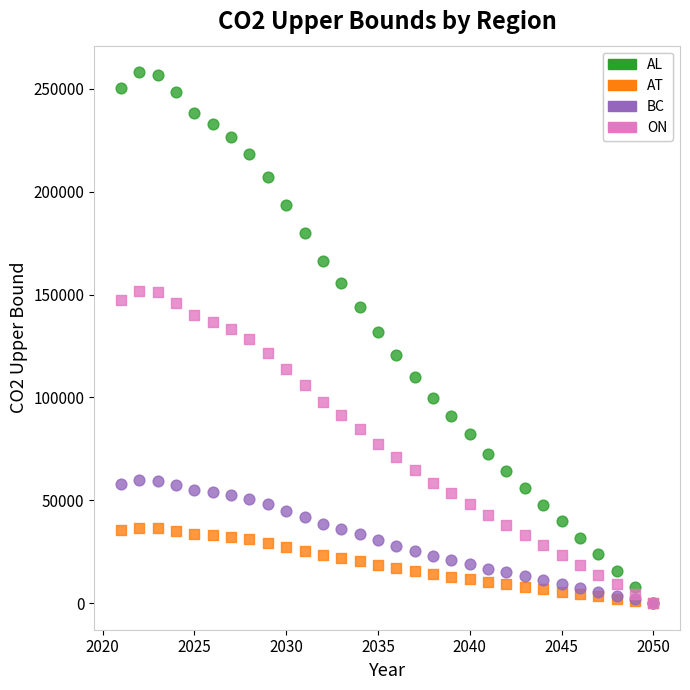

Which series contains the highest Y value?

AL